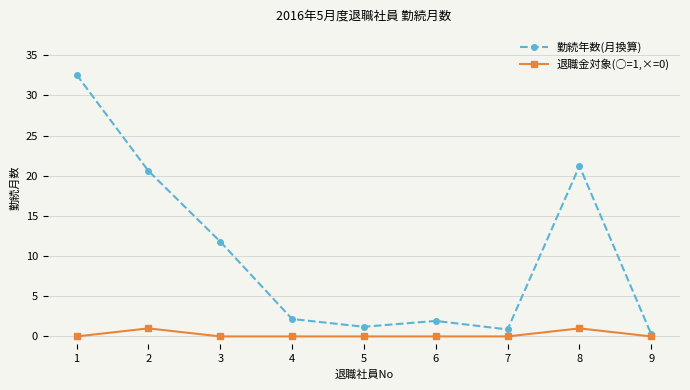

Is it true that 退職金対象(○=1,×=0) equals 0.0 at 7?

True